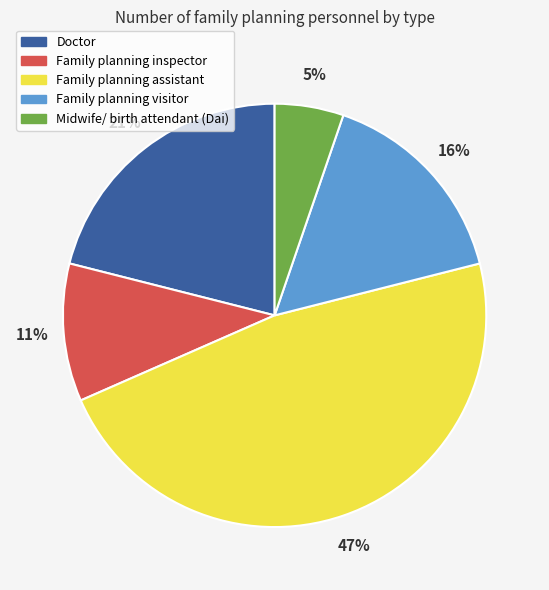

Which slice is the smallest?

Midwife/ birth attendant (Dai)